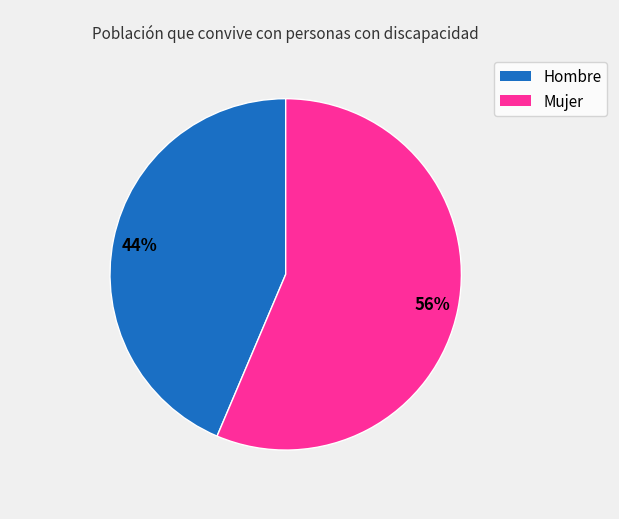

Which has a higher value, Hombre or Mujer?

Mujer